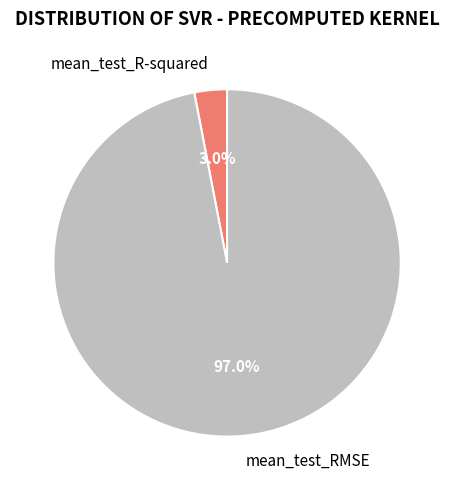

Is mean_test_R-squared the majority of the pie?

No